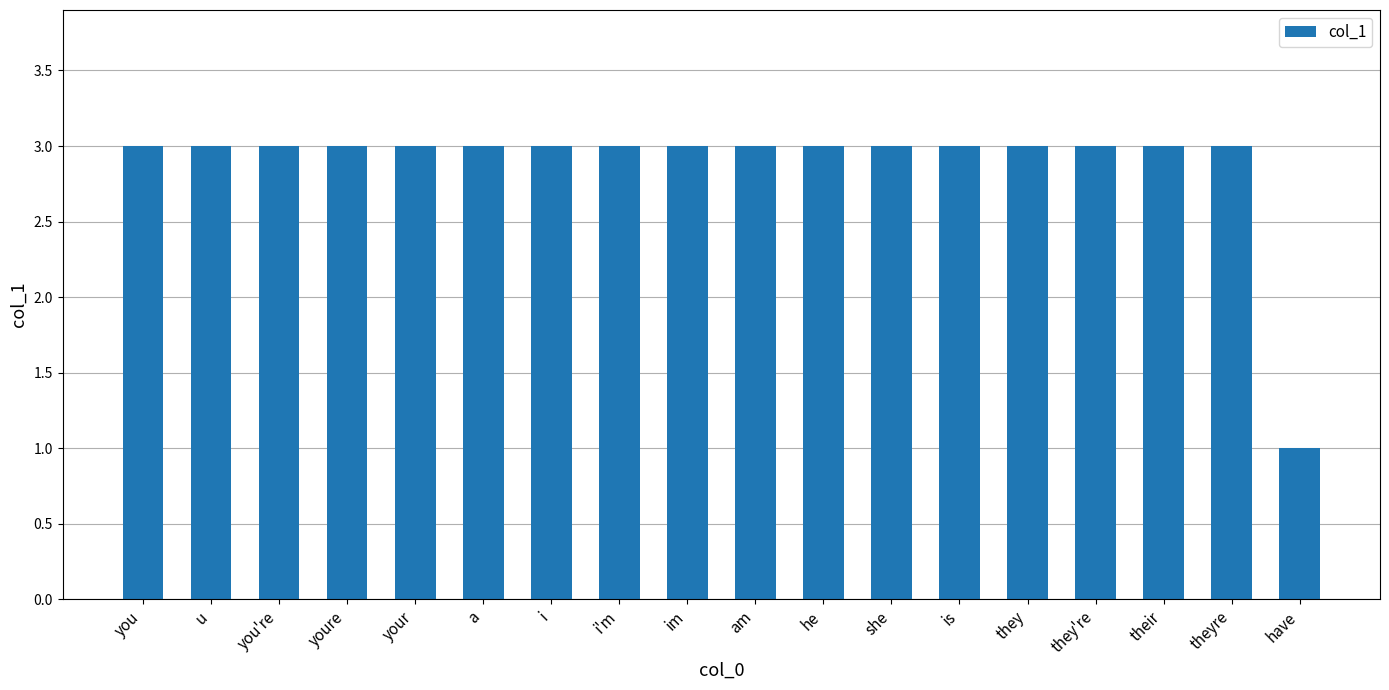

What is the approximate value at theyre?

3